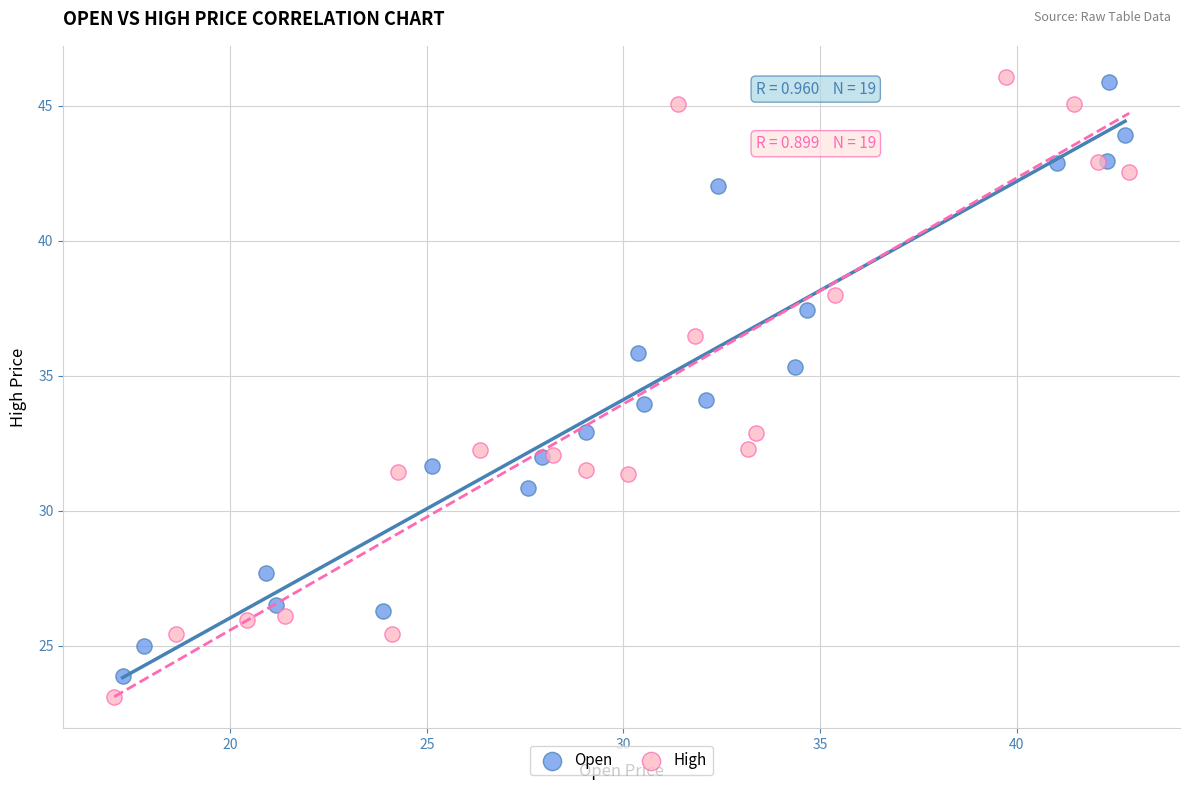

Which series contains the lowest Y value?

High